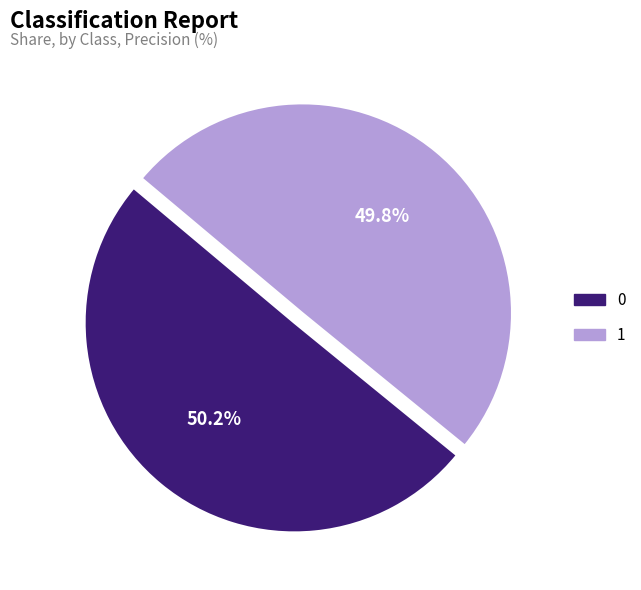

Is it true that 1 is 50% of the pie?

True